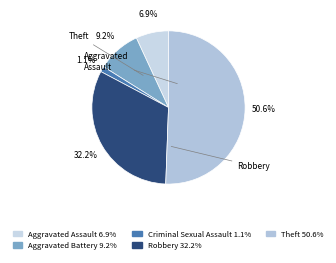

What is the smallest slice in the pie chart?

Criminal Sexual Assault